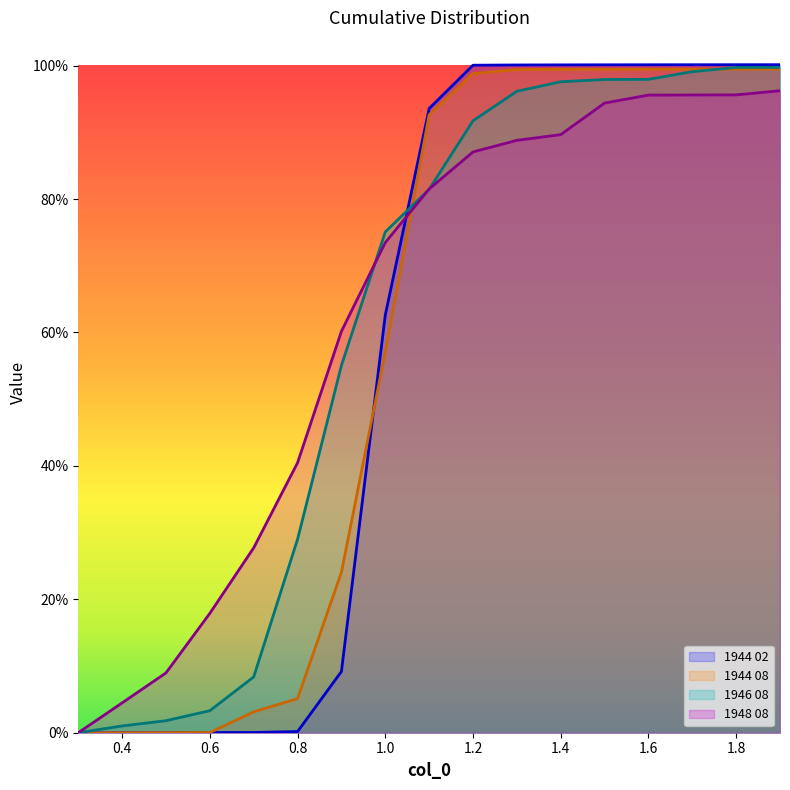

How many values in the 1944 08 series exceed 0?

16